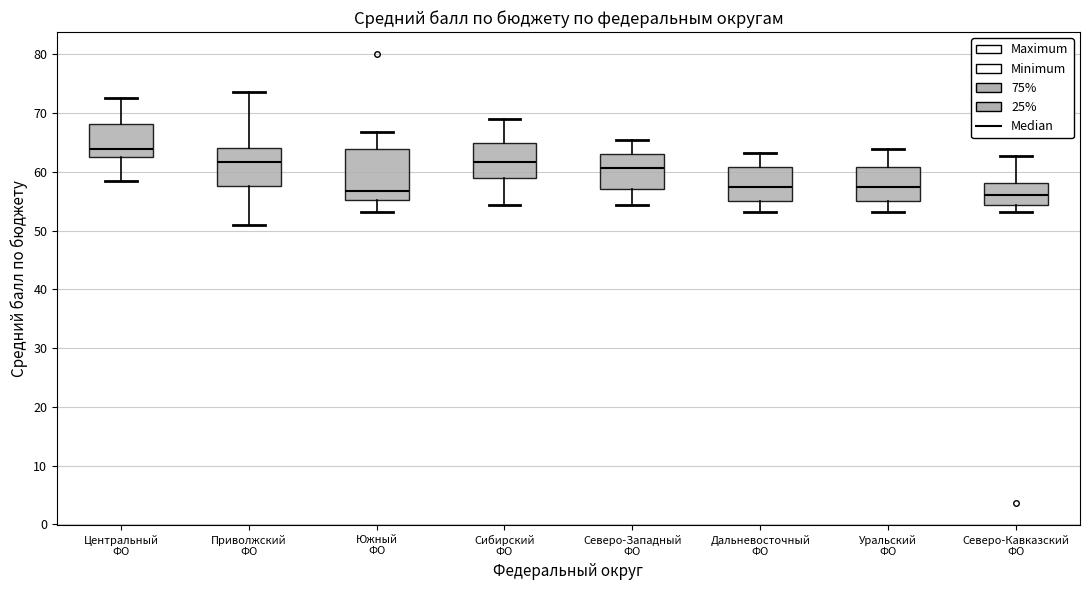

Which box is the tallest, from its lower edge to its upper edge?

Южный ФО